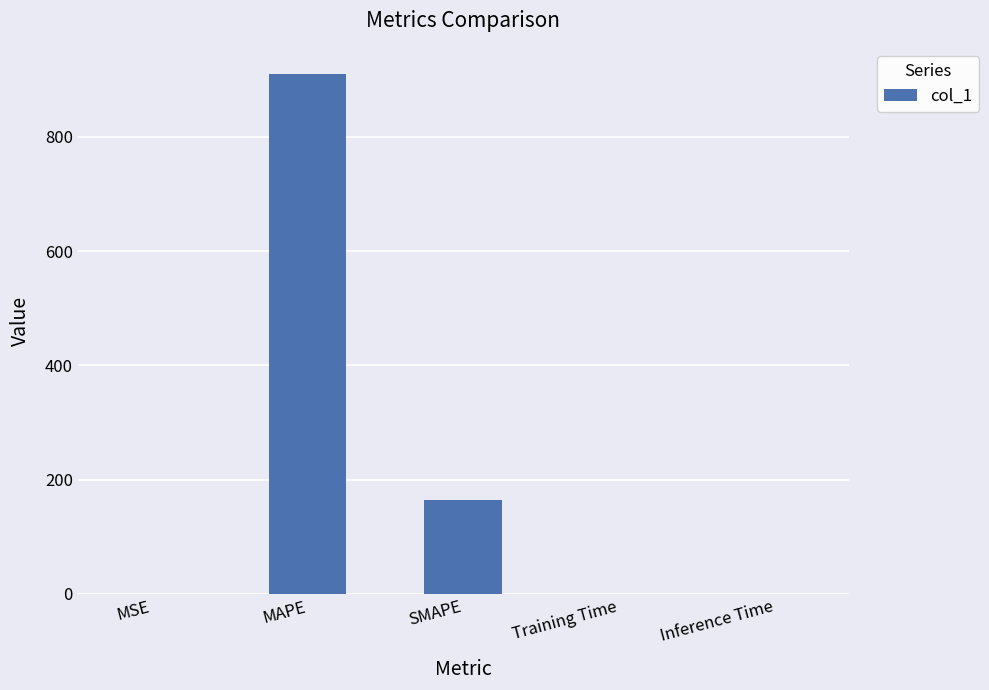

Which category has the highest value across all series?

MAPE